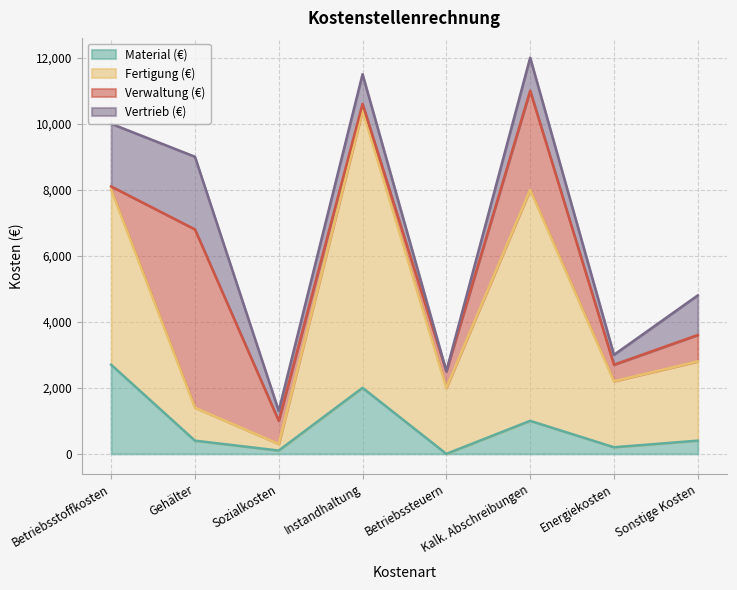

What is the label of the 4th point from the left?

Instandhaltung